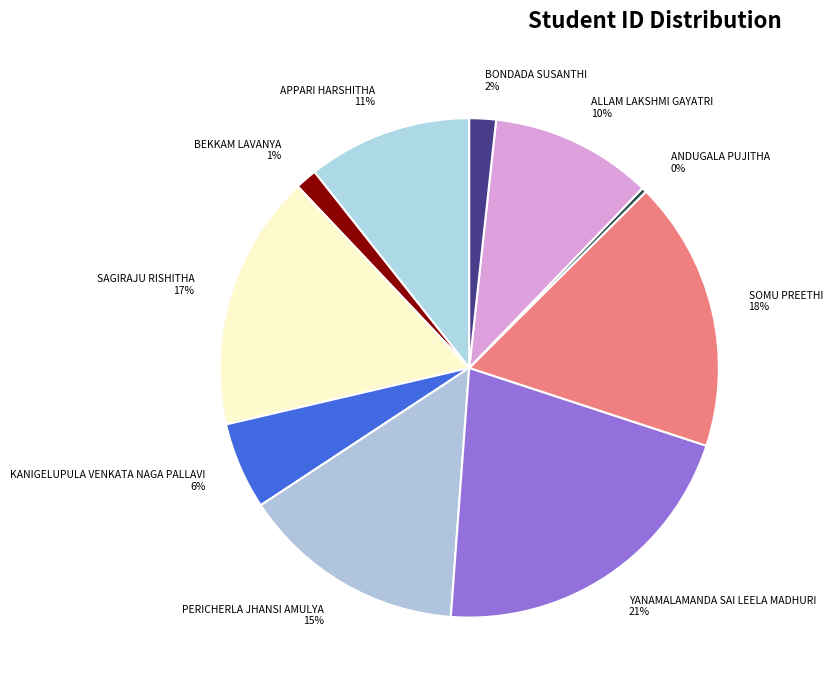

To the nearest percent, what is the combined percentage of BEKKAM LAVANYA and SAGIRAJU RISHITHA?

18%